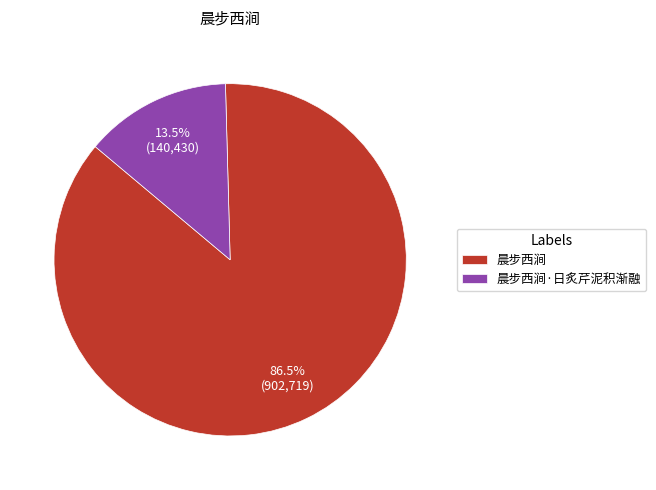

Combined, what portion of the pie is 晨步西涧 and 晨步西涧·日炙芹泥积渐融?

100.0%